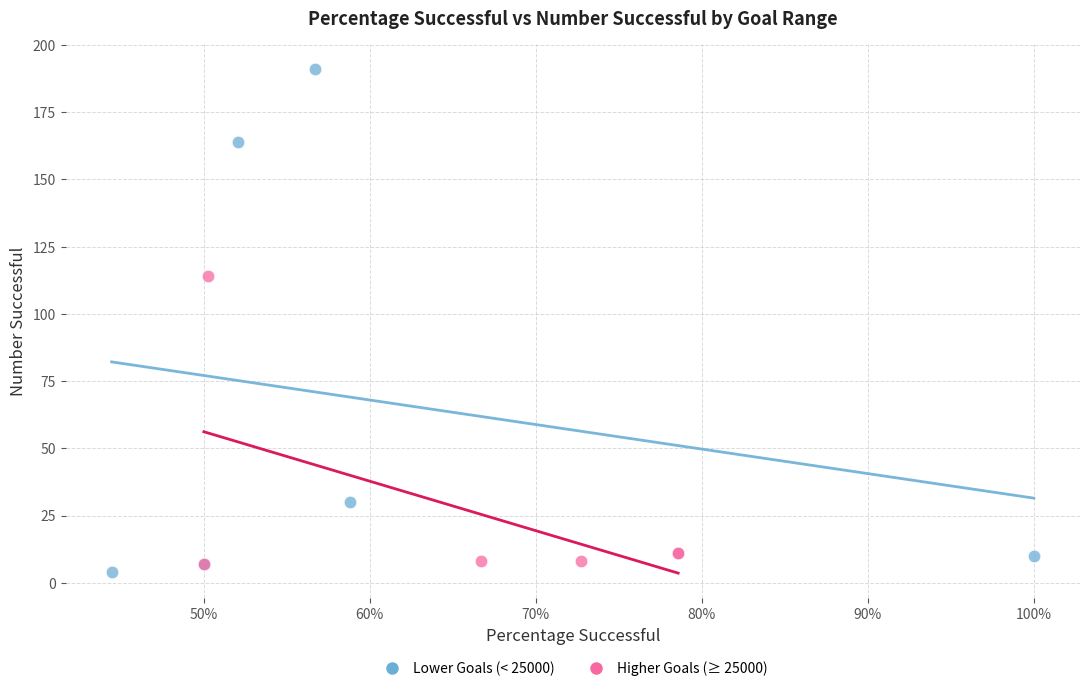

Which series contains the lowest Y value?

Lower Goals (< 25000)